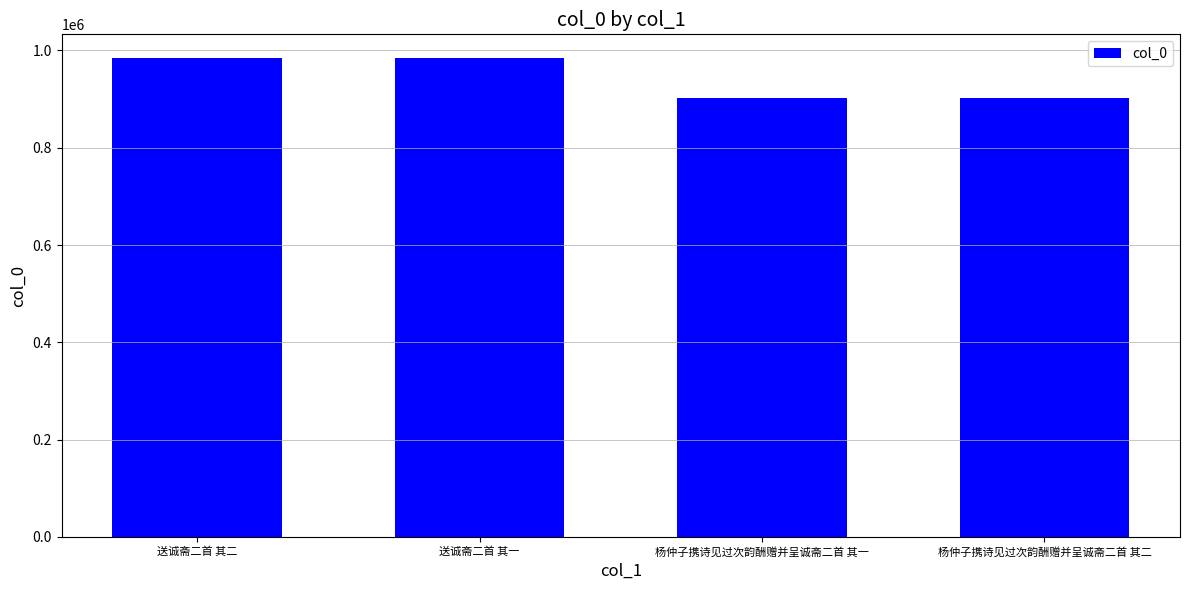

What is the ratio of the value at 杨仲子携诗见过次韵酬赠并呈诚斋二首 其一 to the value at 杨仲子携诗见过次韵酬赠并呈诚斋二首 其二?

1.0